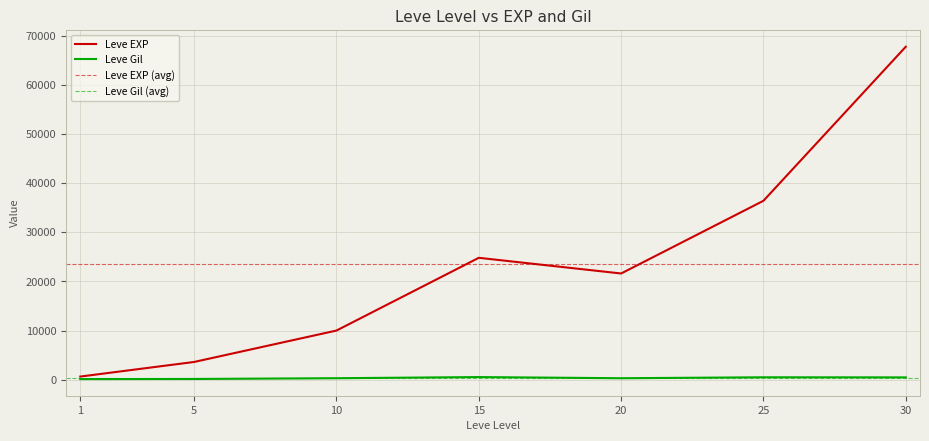

Is it true that Leve EXP equals 1457 at 5?

False